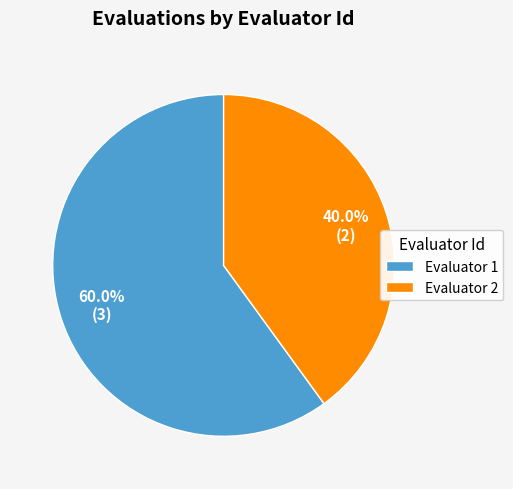

Approximately how many times larger is the value at Evaluator 1 compared to Evaluator 2?

1.5